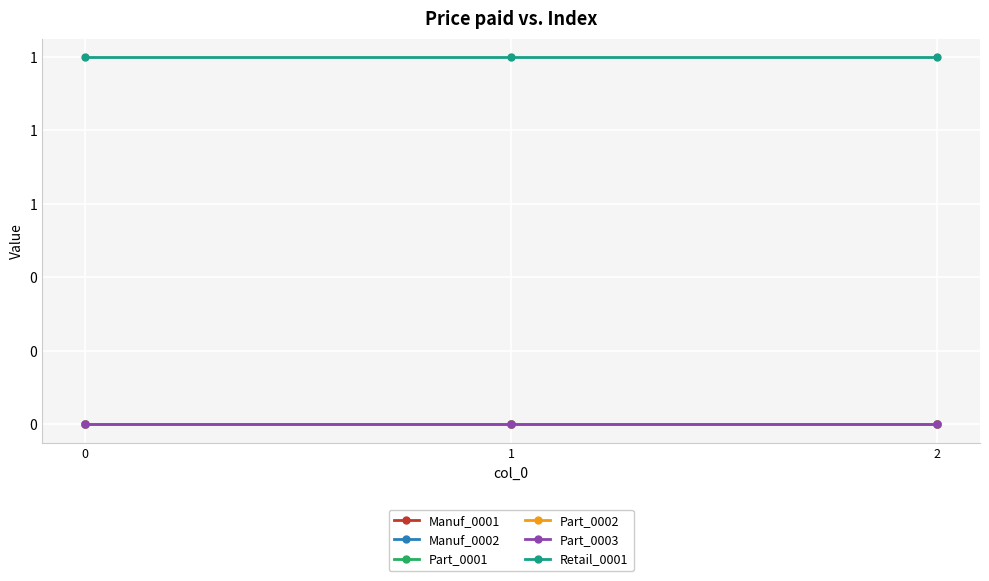

Is this an area chart (filled region under the line)?

No